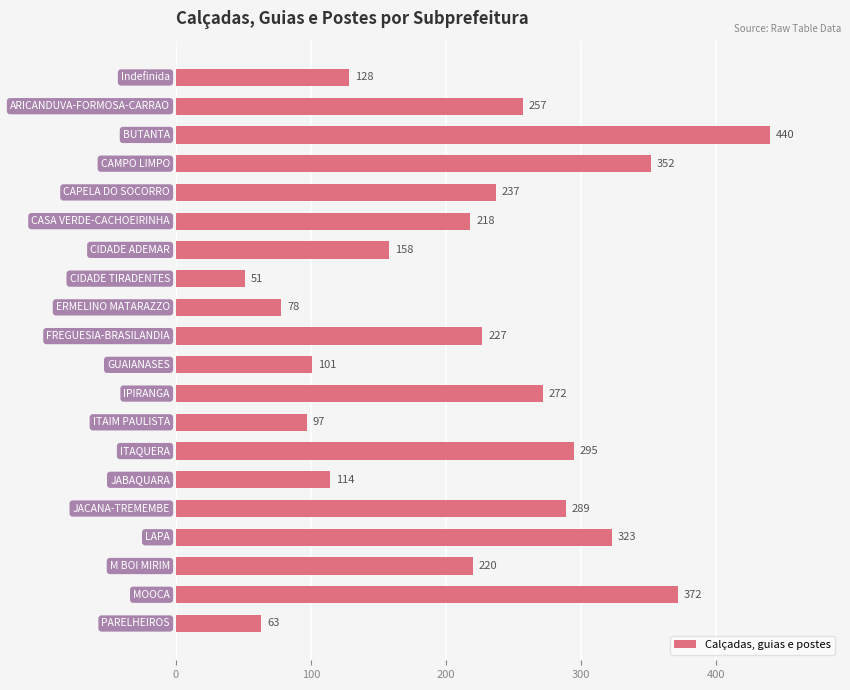

Reading top to bottom, list all the values displayed in this chart.

128	257	440	352	237	218	158	51	78	227	101	272	97	295	114	289	323	220	372	63